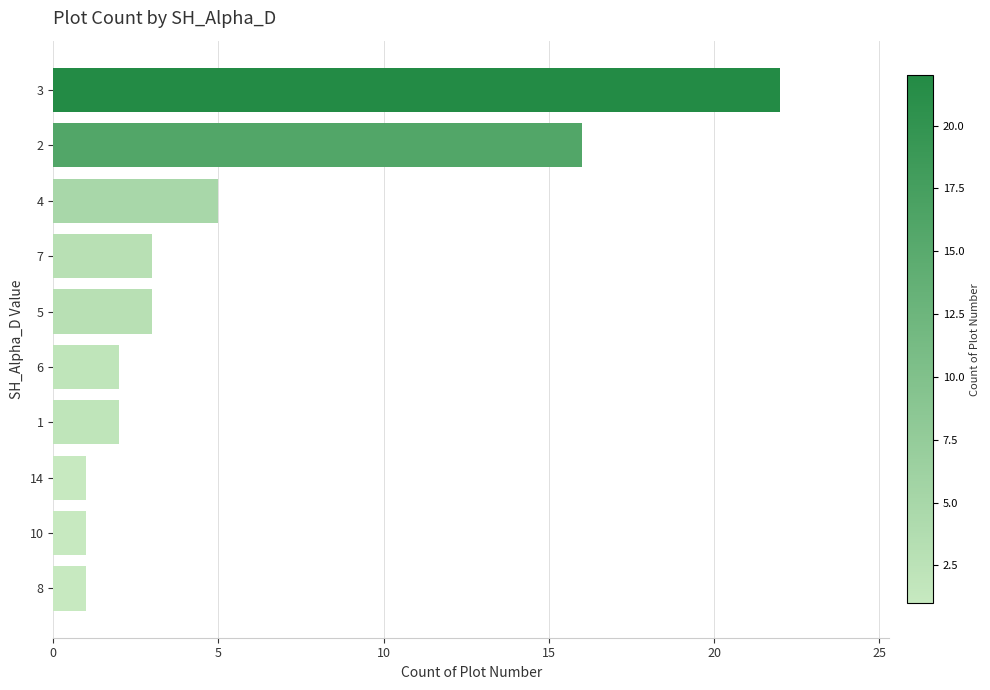

How many data points does each series have?

10